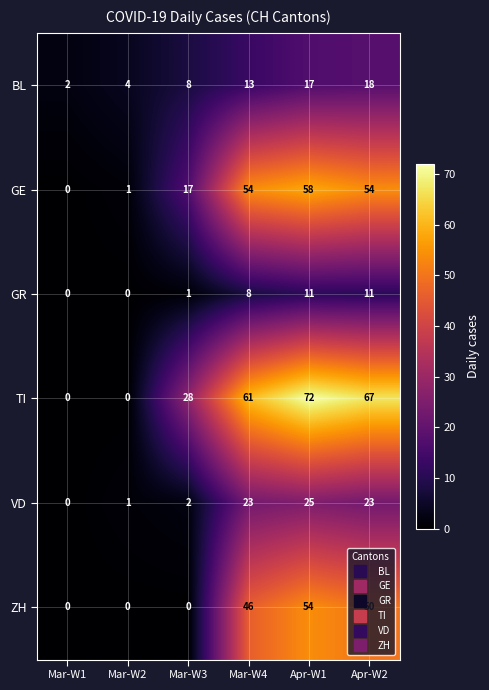

Rank the categories by BL value from highest to lowest.

Apr-W2, Apr-W1, Mar-W4, Mar-W3, Mar-W2, Mar-W1